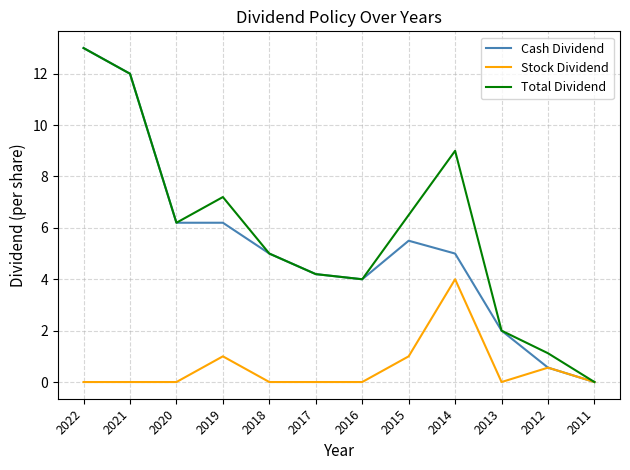

What are all the series names shown in the legend?

Cash Dividend, Stock Dividend, Total Dividend